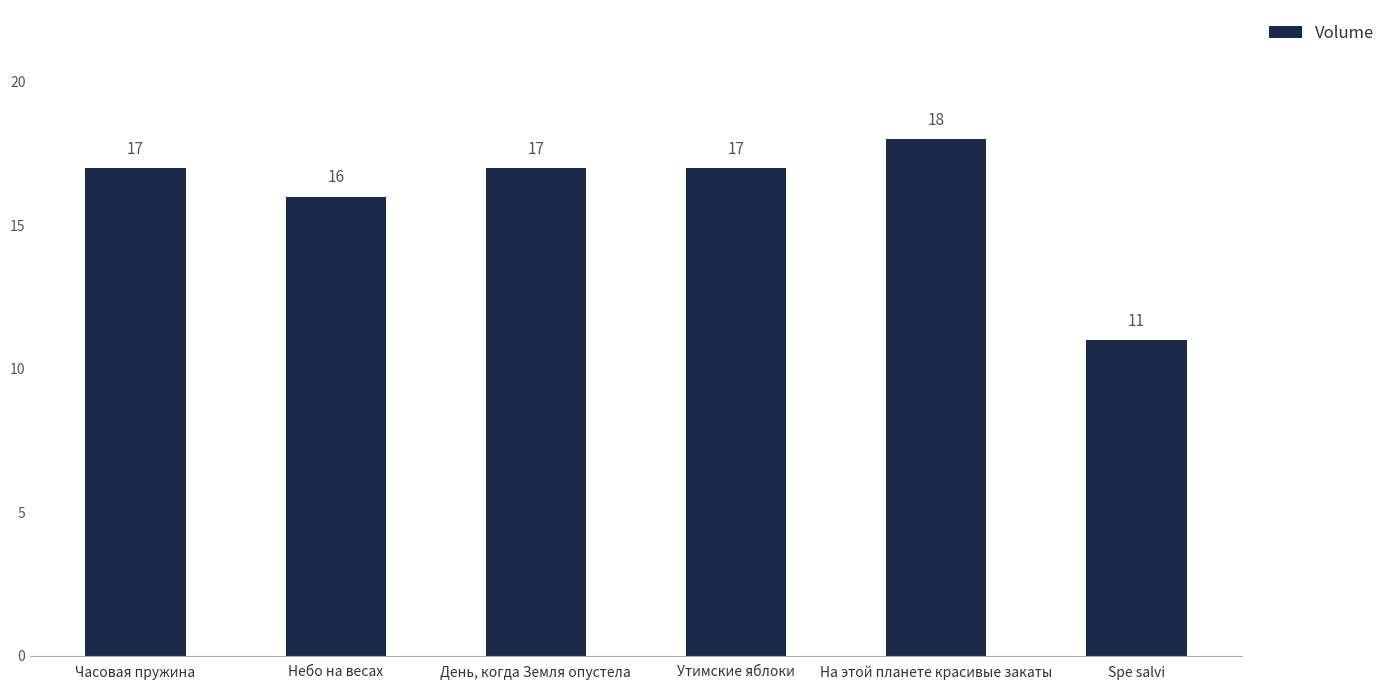

True or false: the data shows 6 at На этой планете красивые закаты.

False